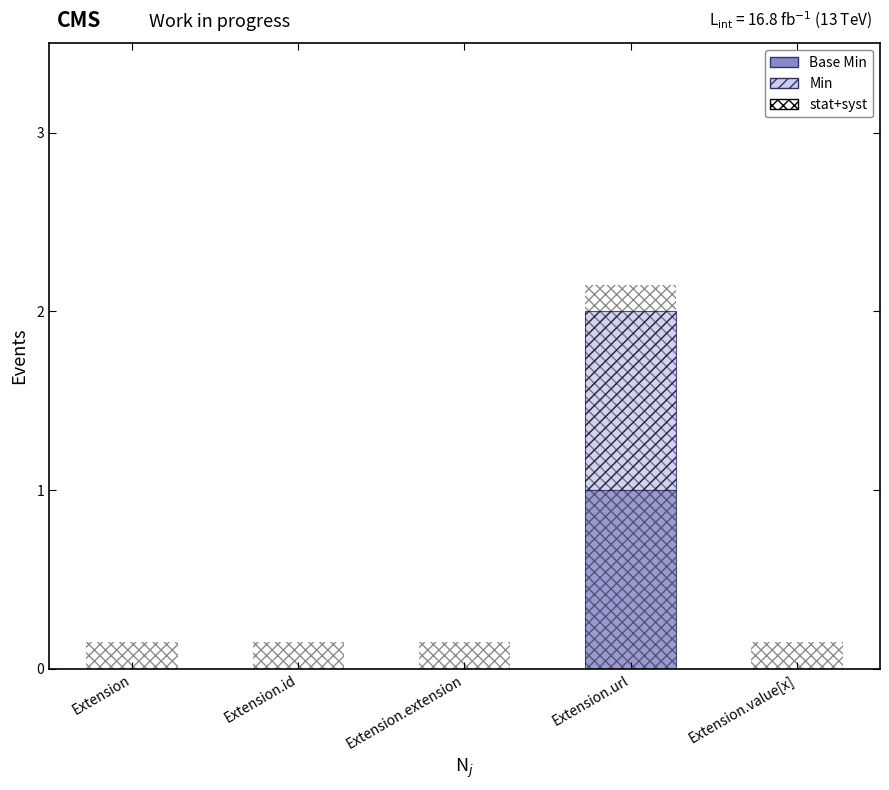

Which series has the largest range (max minus min)?

stat+syst